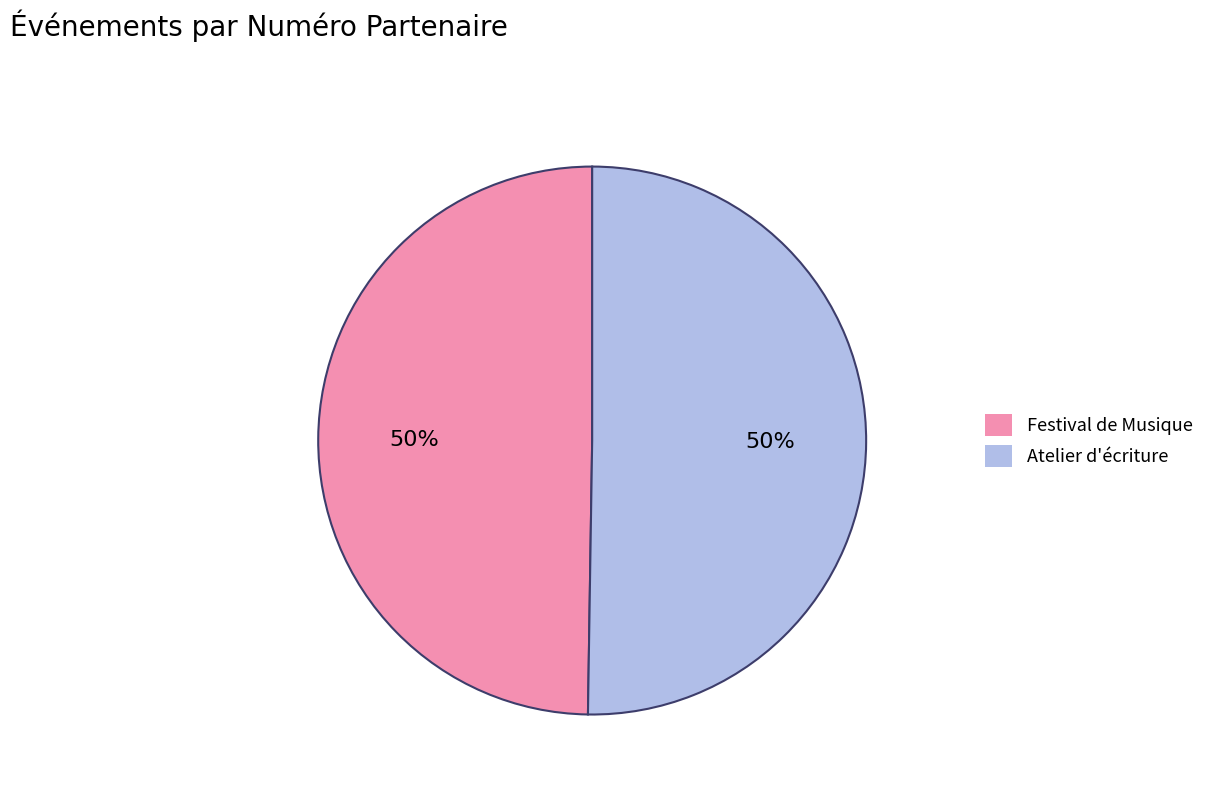

Do Atelier d'écriture and Festival de Musique together represent more than half of the pie?

Yes